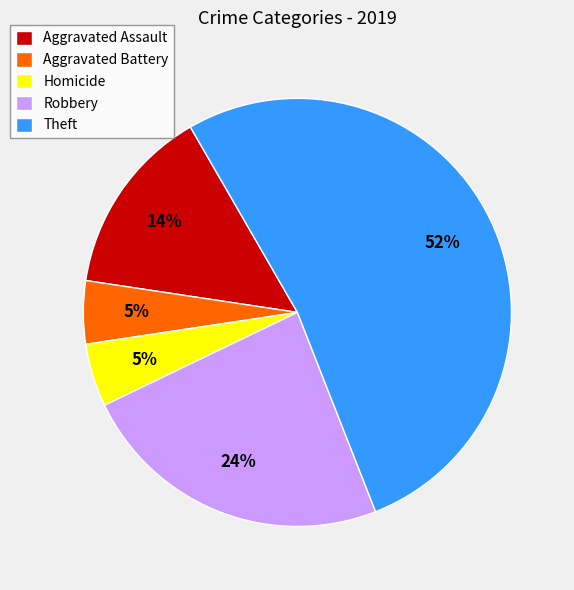

To the nearest percent, what percentage of the pie is Aggravated Assault?

14%